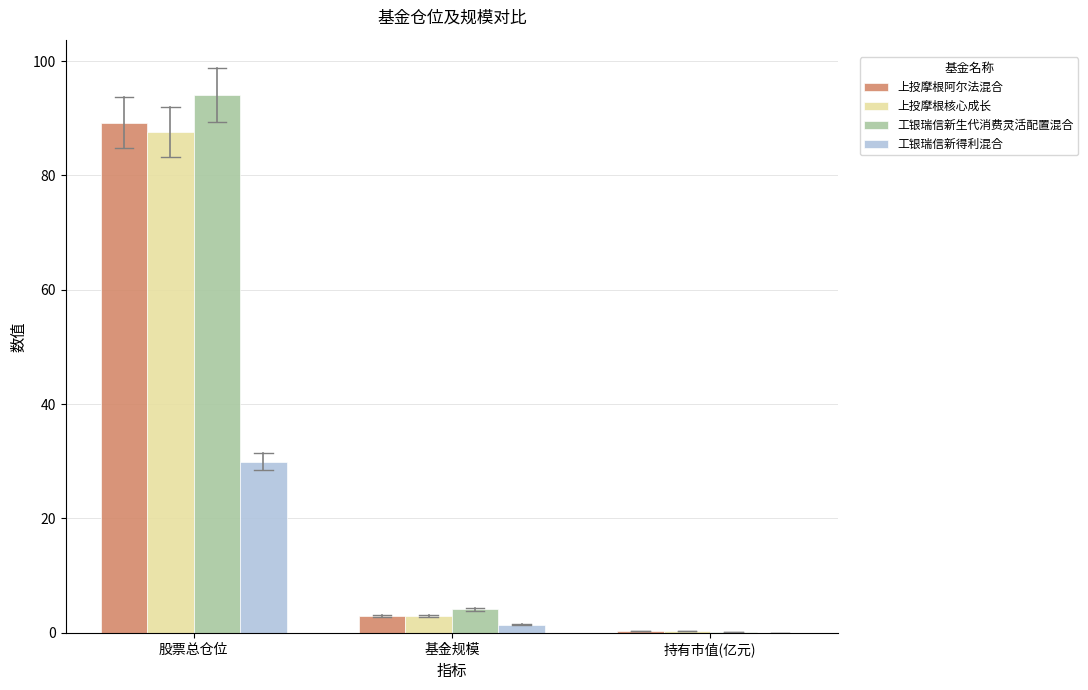

Reading left to right, what are all the values shown in this chart?

上投摩根阿尔法混合: 股票总仓位=89.2	基金规模=2.9	持有市值(亿元)=0.4
上投摩根核心成长: 股票总仓位=87.6	基金规模=3.0	持有市值(亿元)=0.4
工银瑞信新生代消费灵活配置混合: 股票总仓位=94.1	基金规模=4.1	持有市值(亿元)=0.1
工银瑞信新得利混合: 股票总仓位=29.9	基金规模=1.4	持有市值(亿元)=0.1